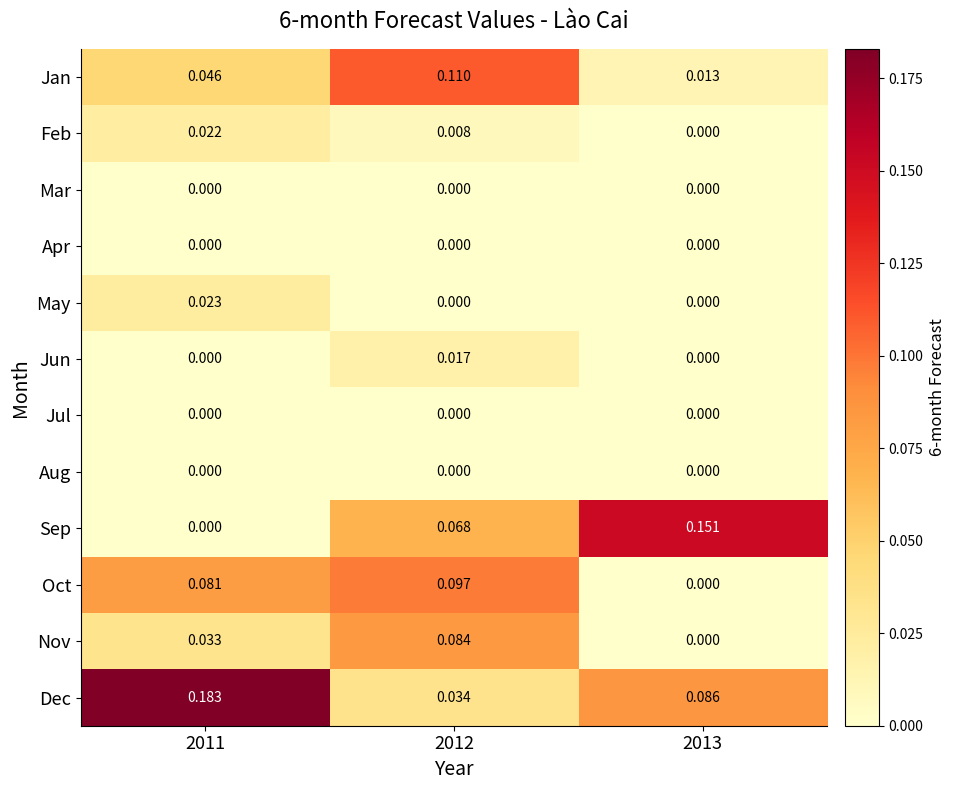

Which series has the largest total across all categories?

Dec